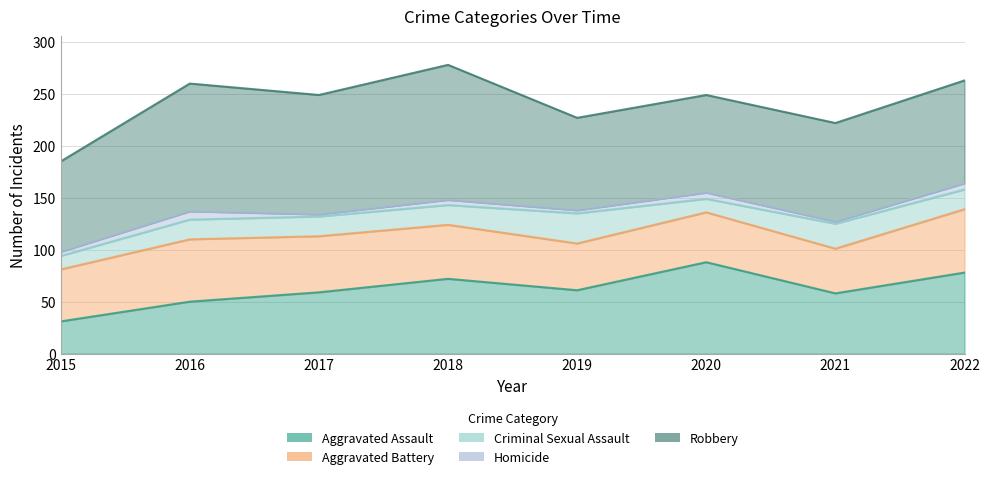

Which has a higher value, 2016 or 2021?

2021